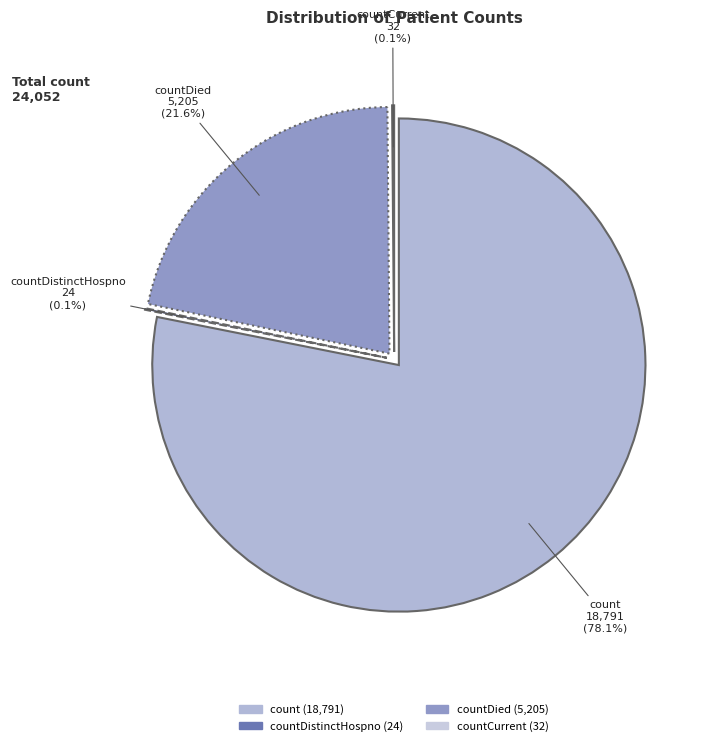

To the nearest percent, what is the difference between the countCurrent and count slice percentages?

78%